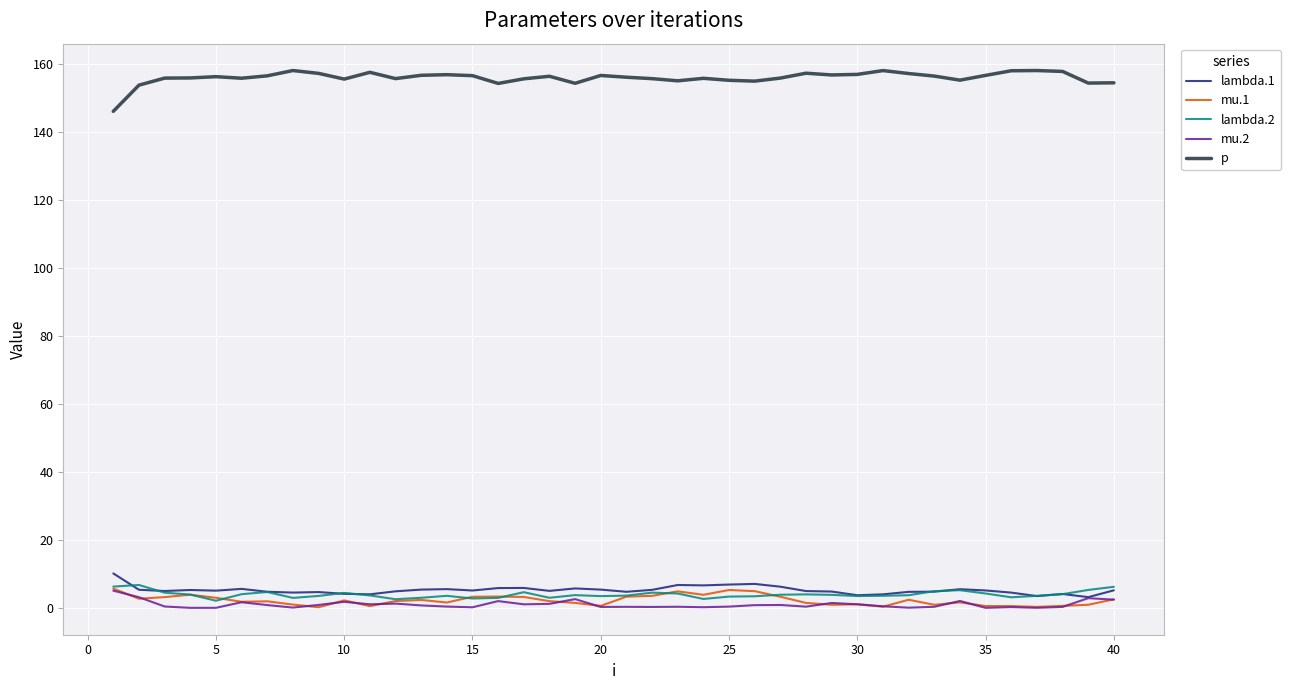

What is the maximum value for mu.2?

5.1